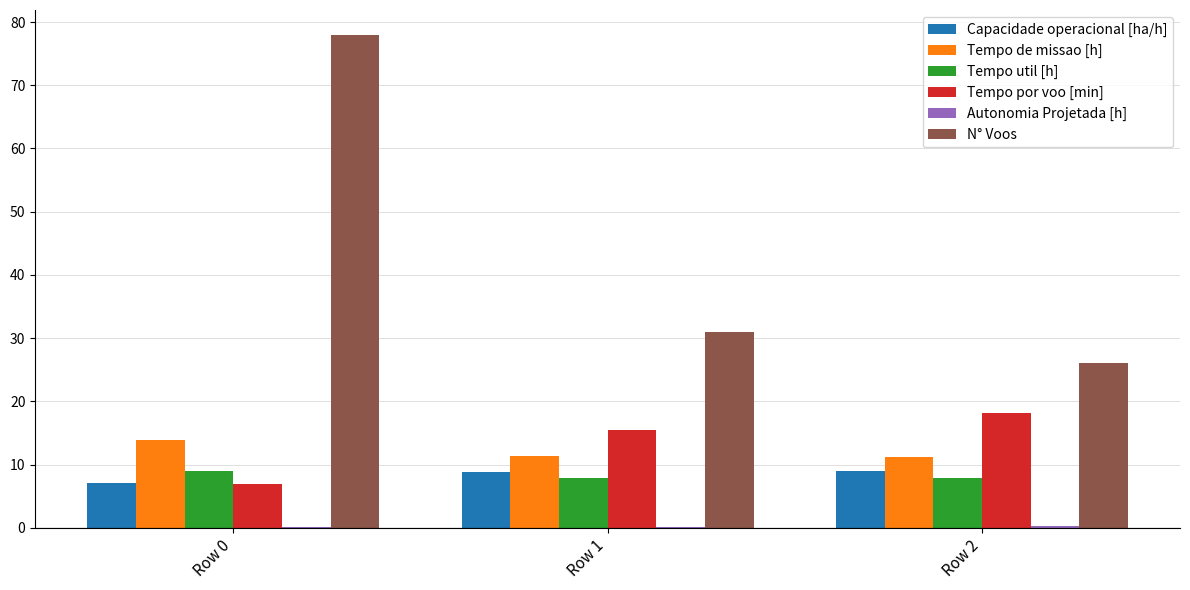

Is it true that Tempo de missao [h] equals 24.1 at Row 0?

False